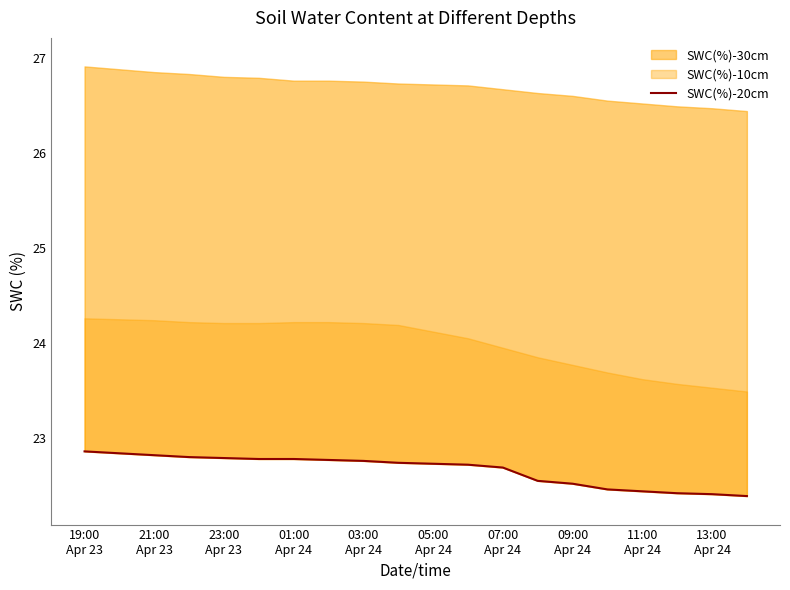

How many lines are shown in the chart?

1